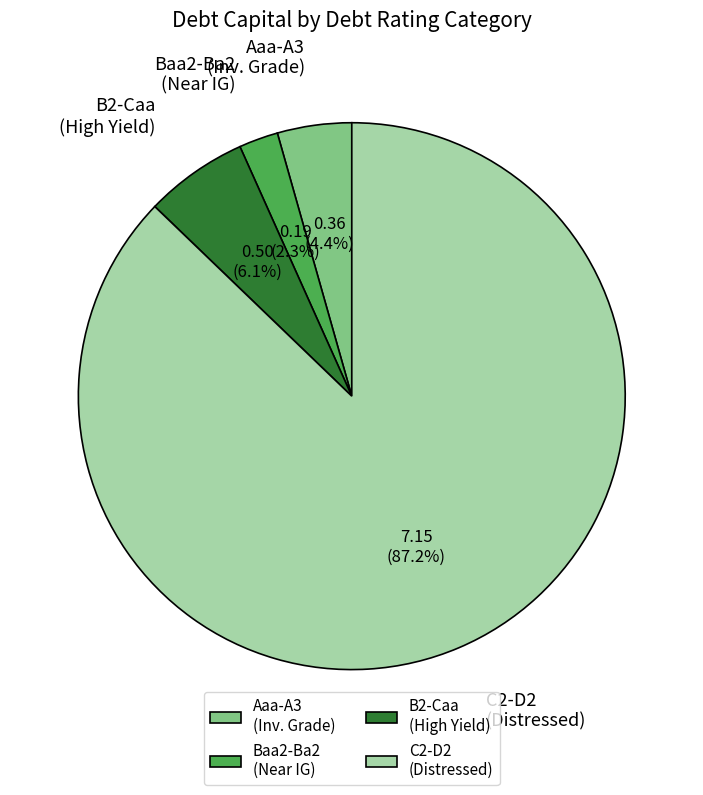

Count the number of slices in the pie.

4